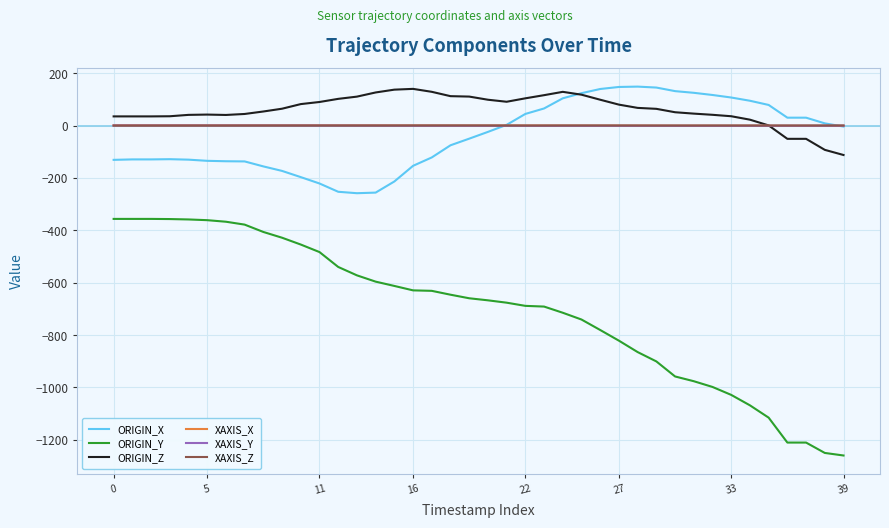

True or false: ORIGIN_Y and ORIGIN_Z cross at least once.

False